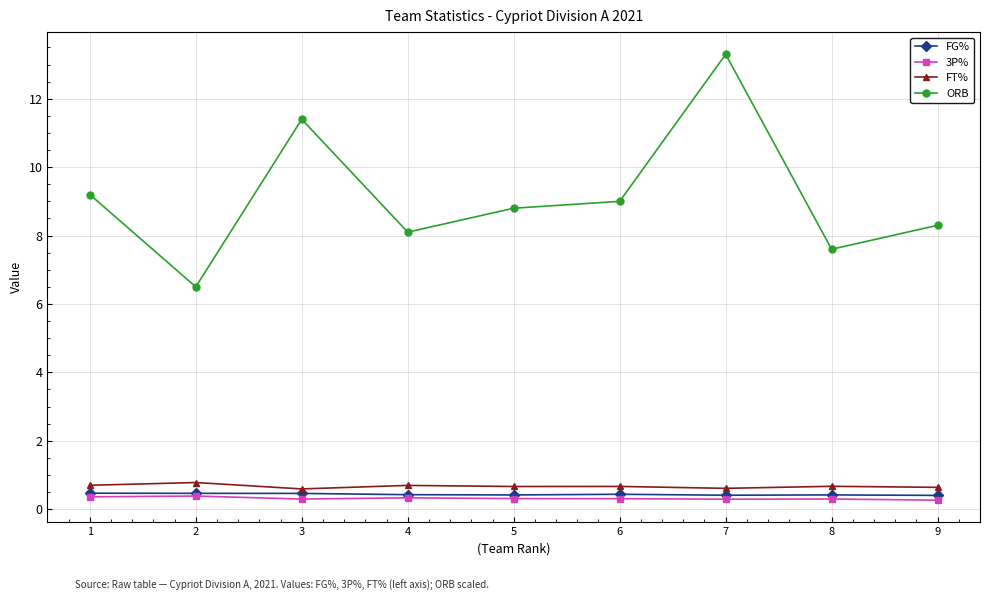

What is the value of the FT% point at the 4th from the left?

0.7